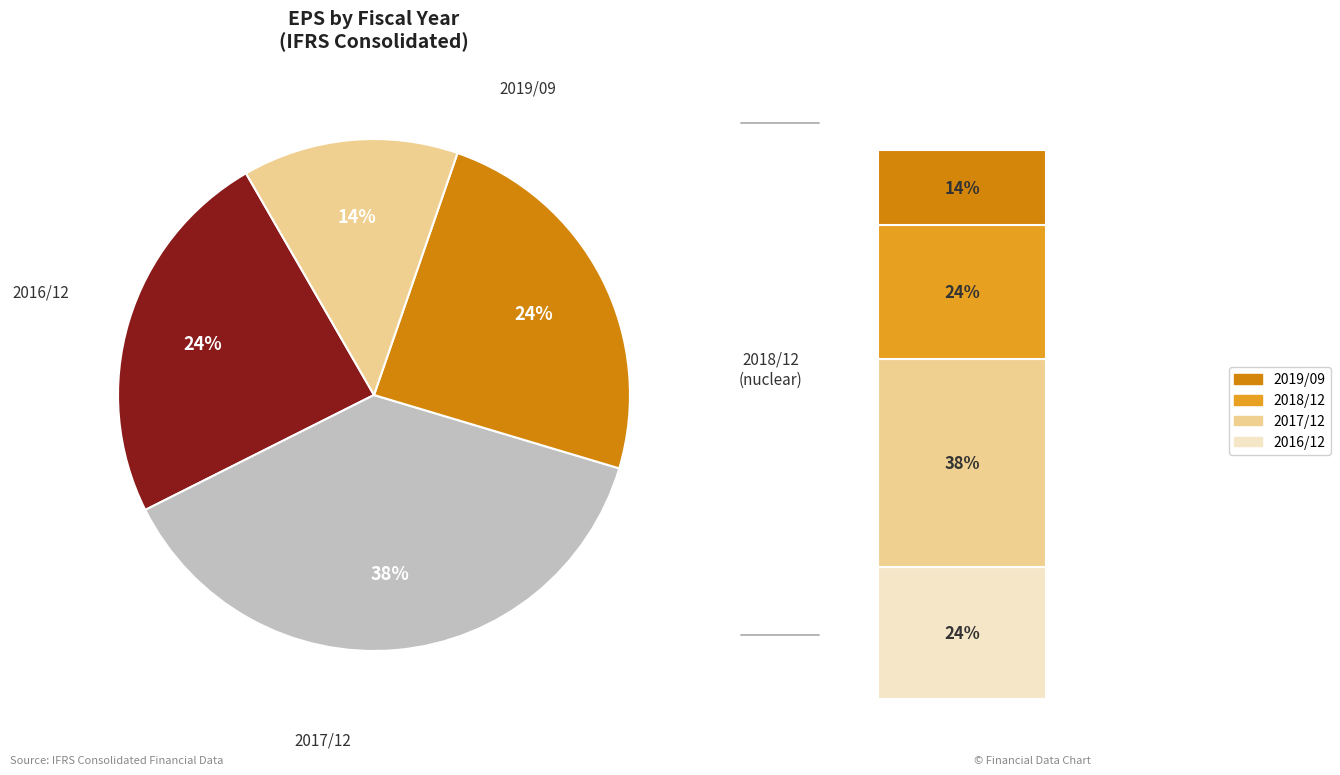

How many slices are in this pie chart?

4